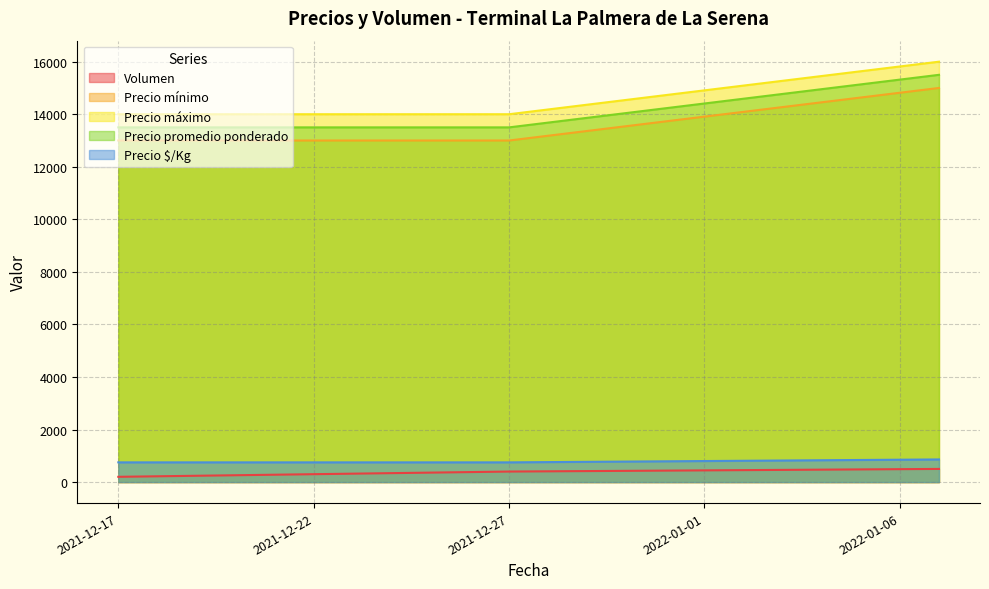

What is the value of the Precio mínimo point at the 3rd from the left?

15000